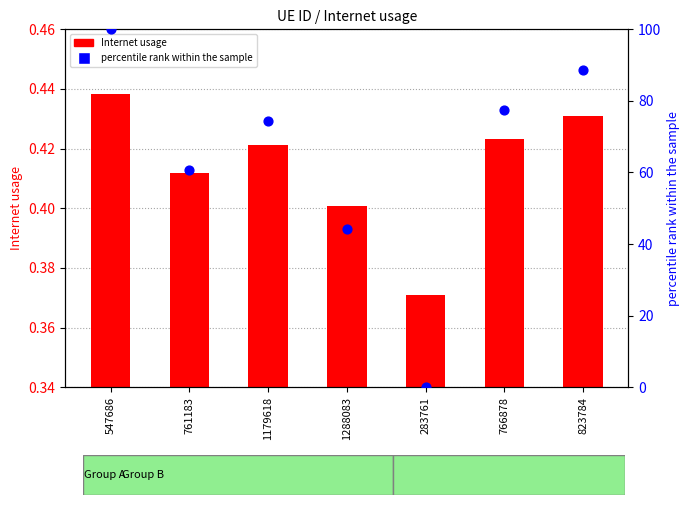

Which series contains the lowest Y value?

percentile rank within the sample